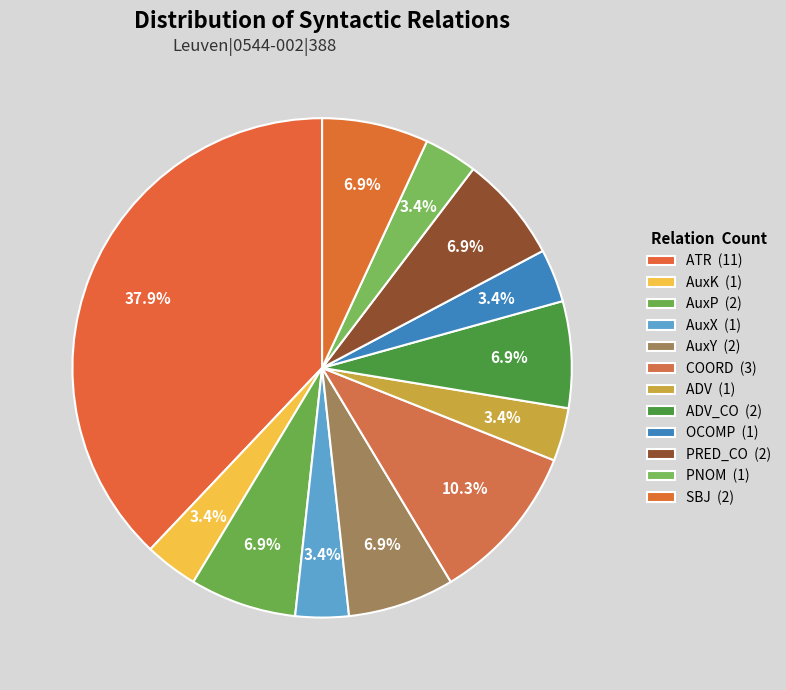

How many slices are in this pie chart?

12